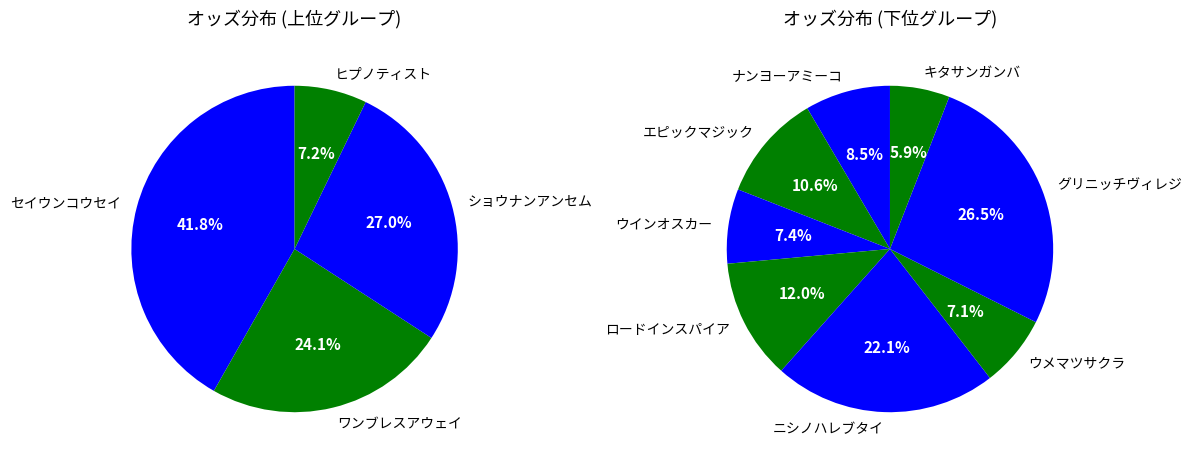

Is it true that ロードインスパイア is 12% of the pie?

True